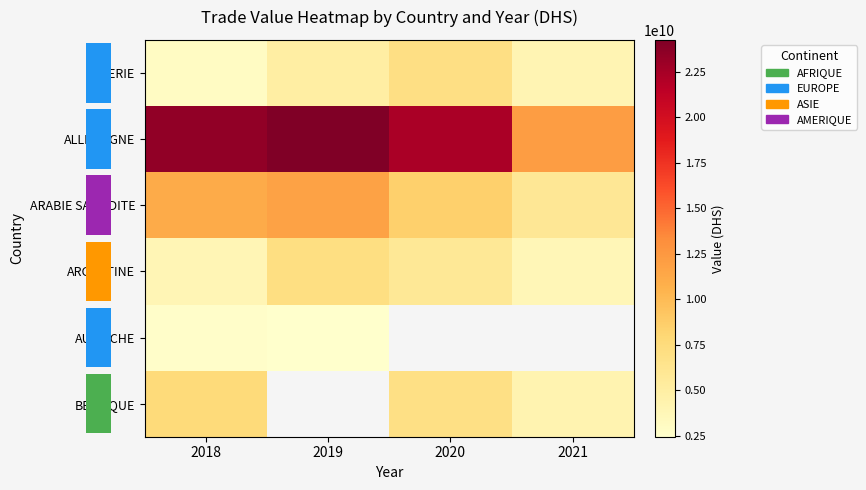

What is the spread (max minus min) of values at 2018?

20790243260.3